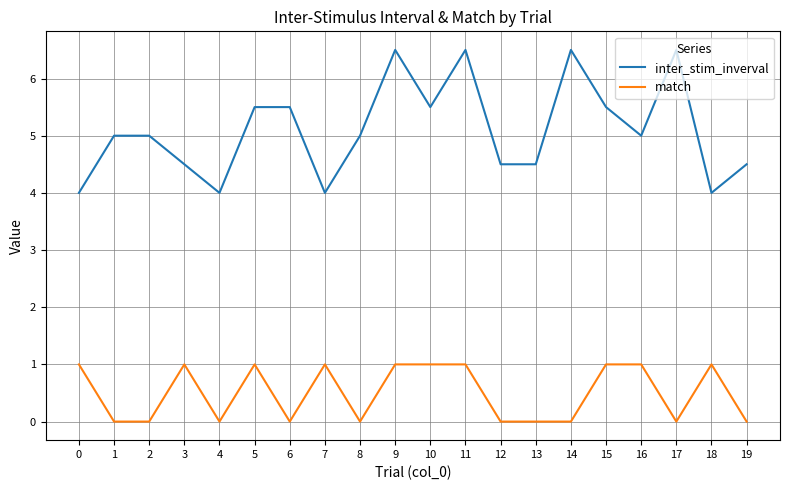

What is the total value across all series at 1?

5.0